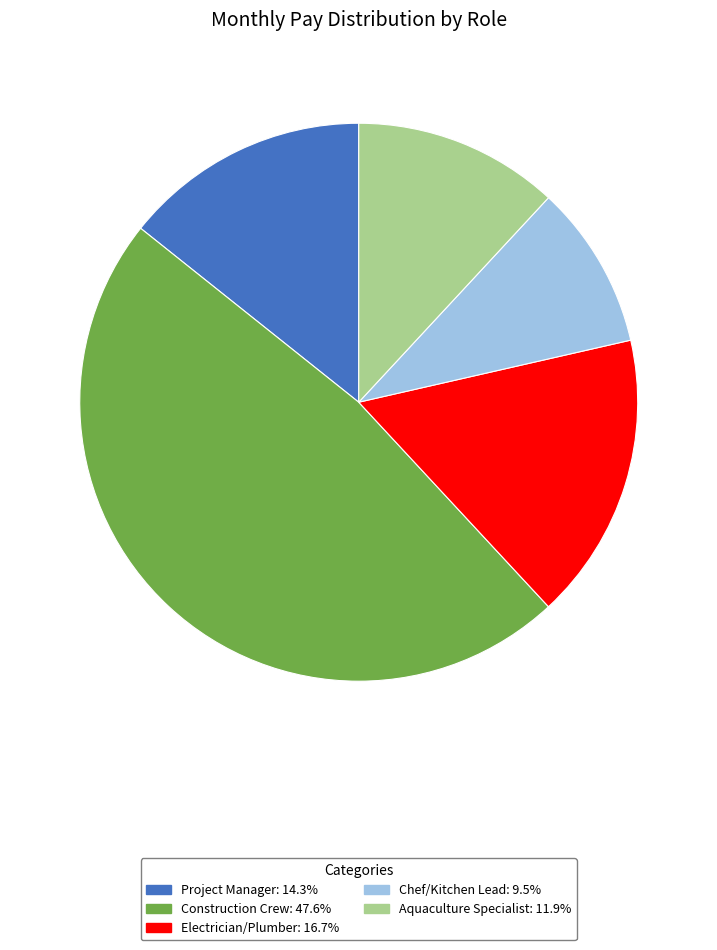

Count the number of slices in the pie.

5